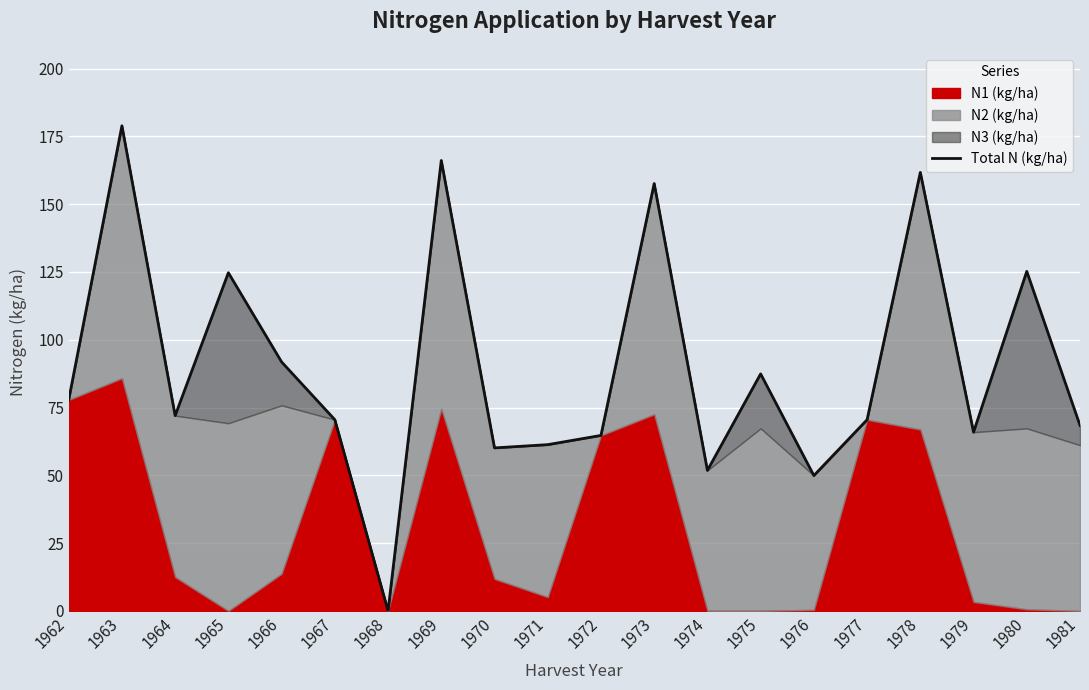

Does the chart display data point markers on the line(s)?

No